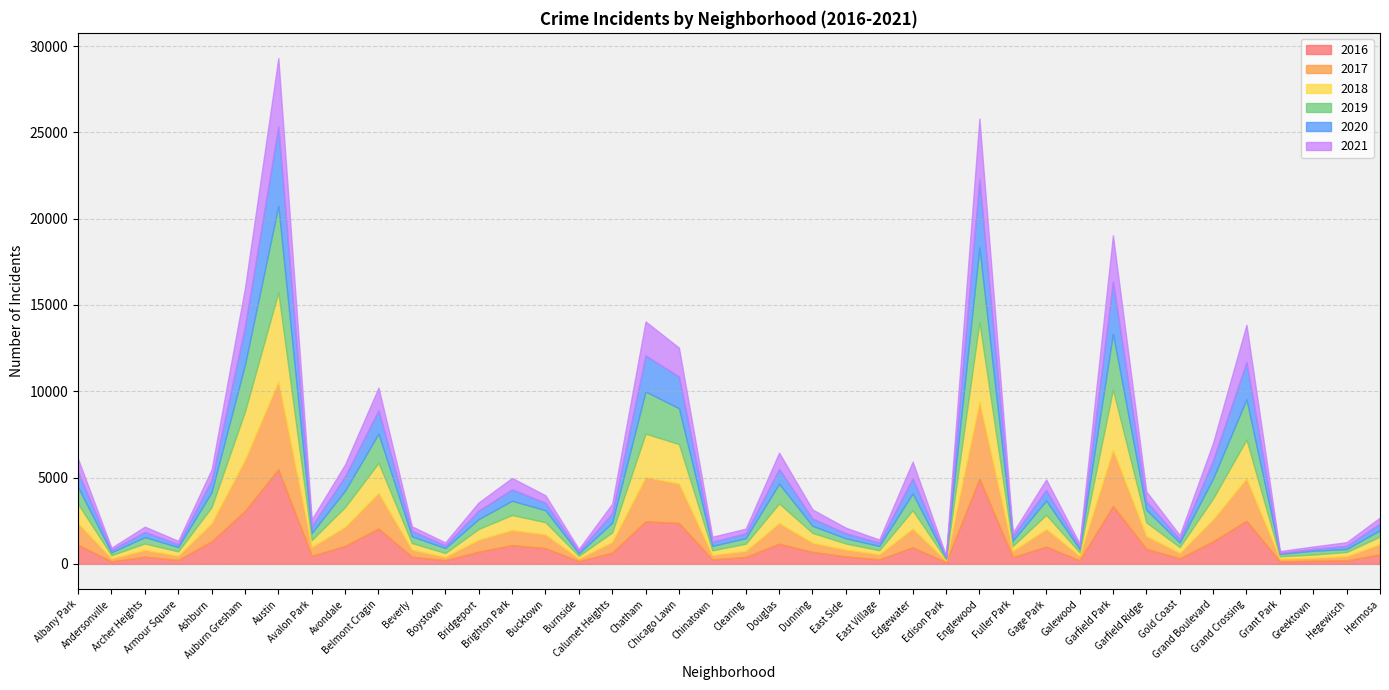

True or false: 2020 has more than 0 points higher than both neighbors.

True